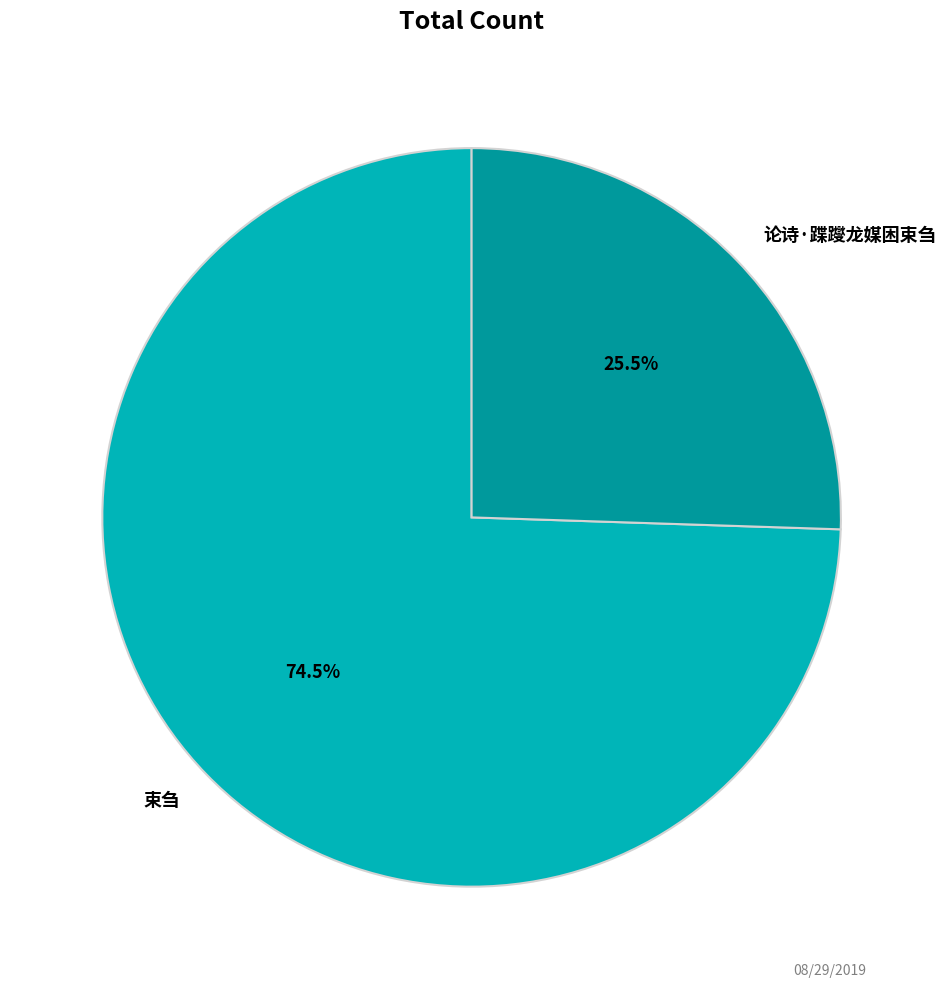

Rank the categories by value from lowest to highest.

论诗·蹀躞龙媒困束刍, 束刍